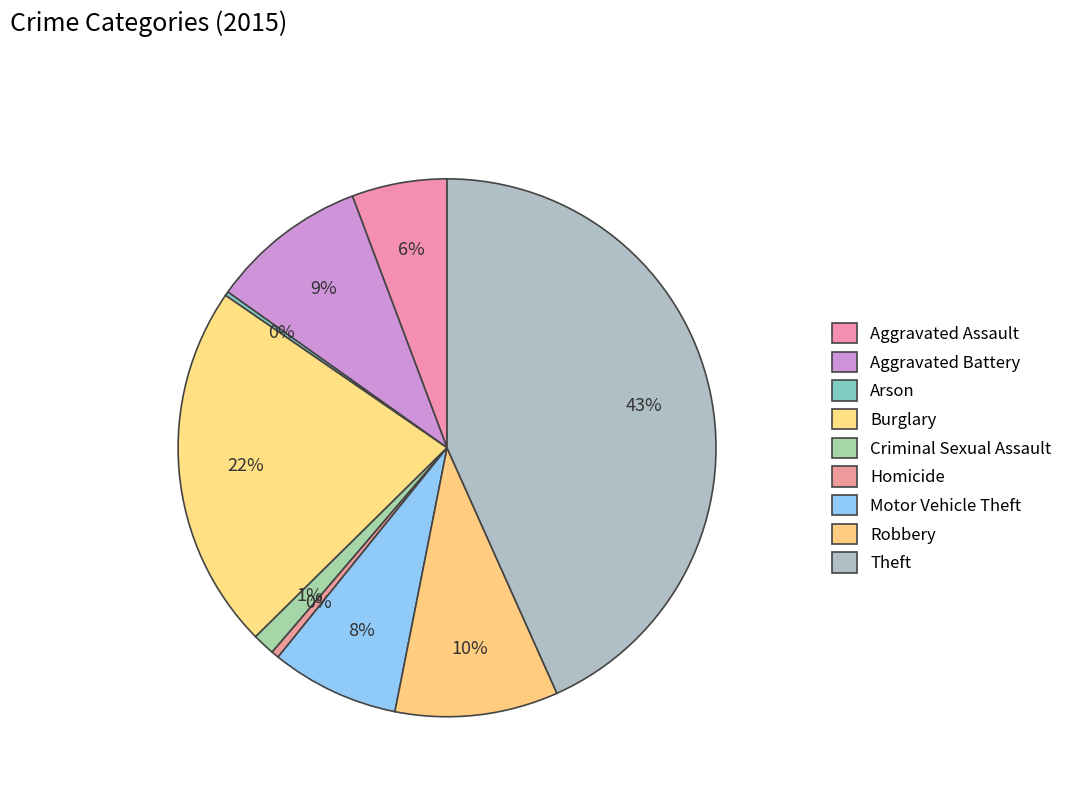

What percentage is the Robbery slice, to the nearest percent?

10%